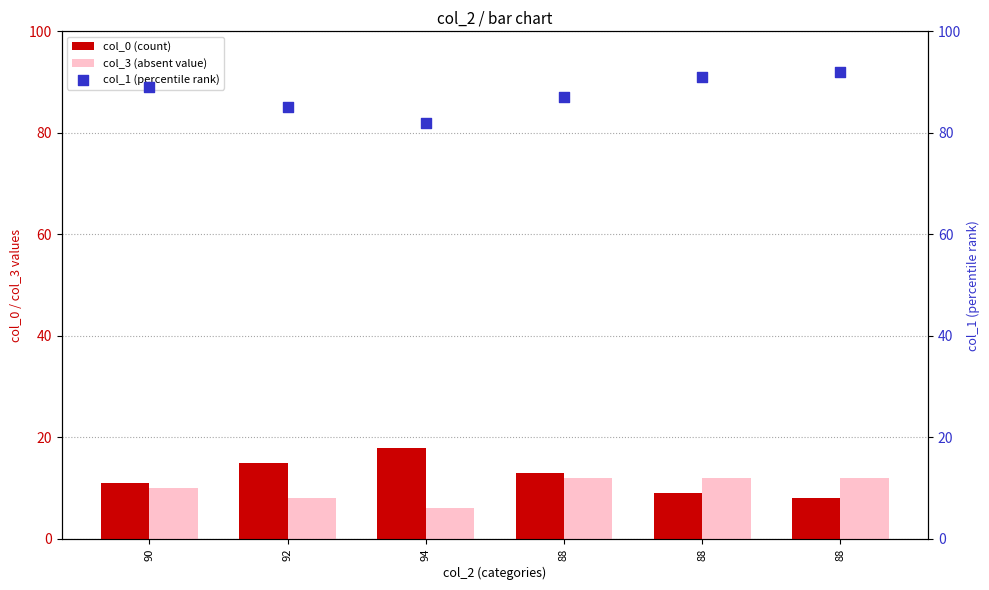

Which series has the largest total across all categories?

col_1 (percentile rank)